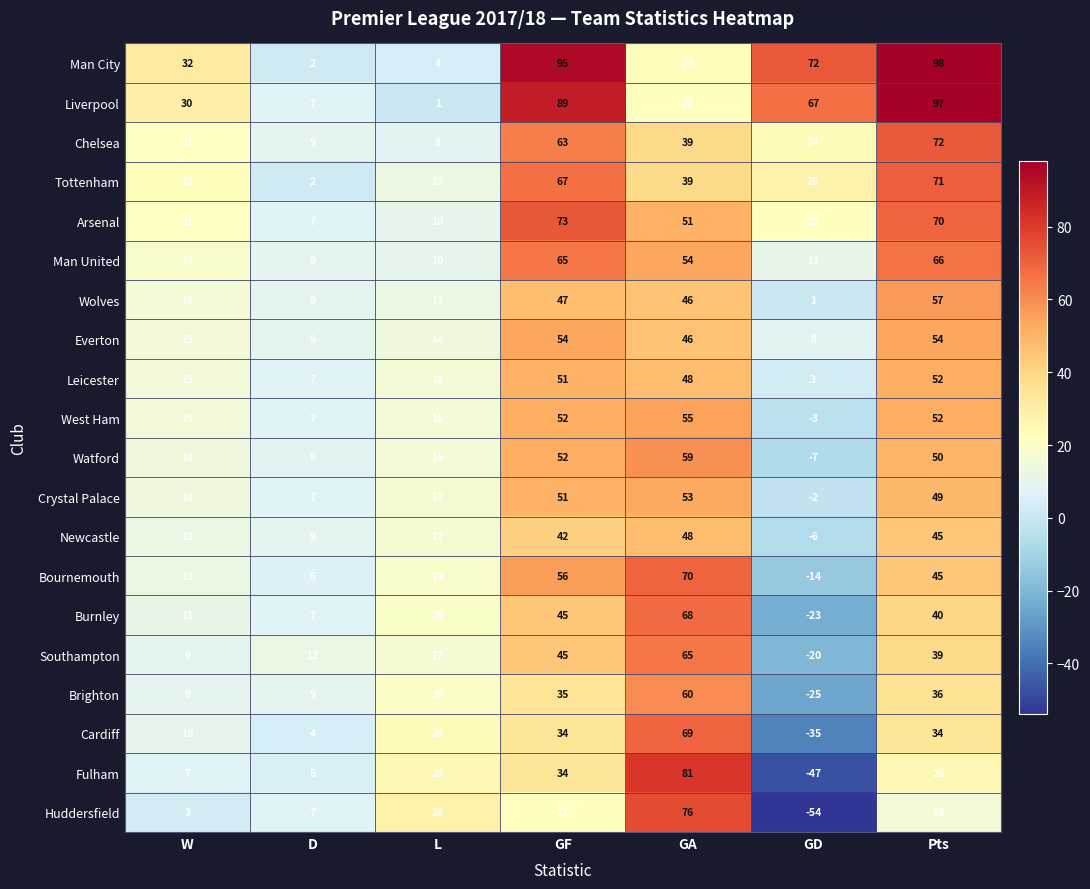

What is the total value across all series at GF?

1072